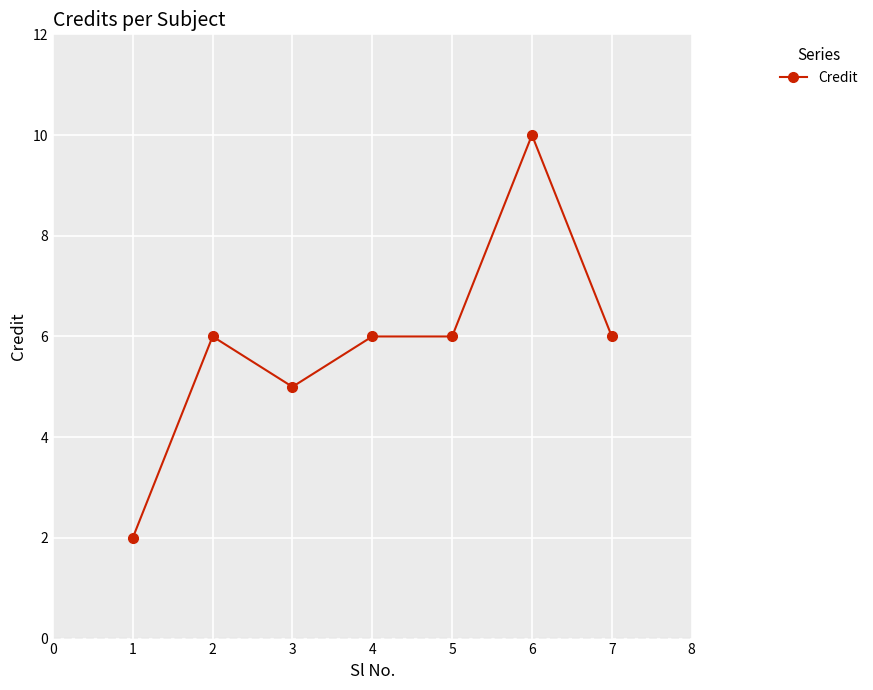

What is the value of the 4th point from the left?

6